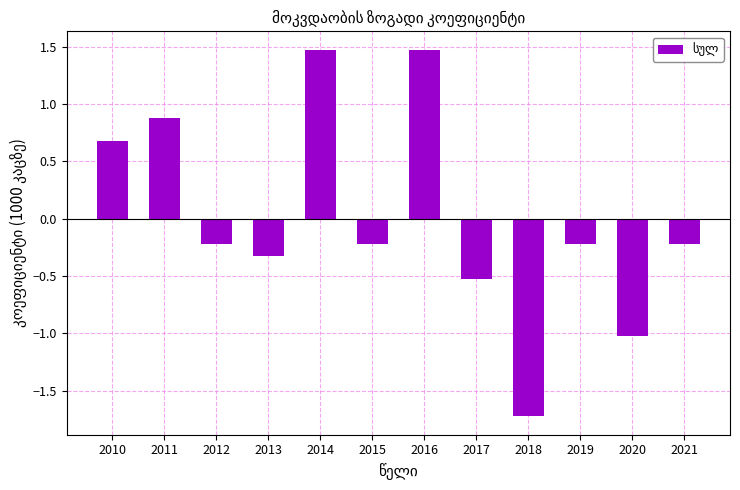

What is the value of the 12th bar from the left?

-0.2